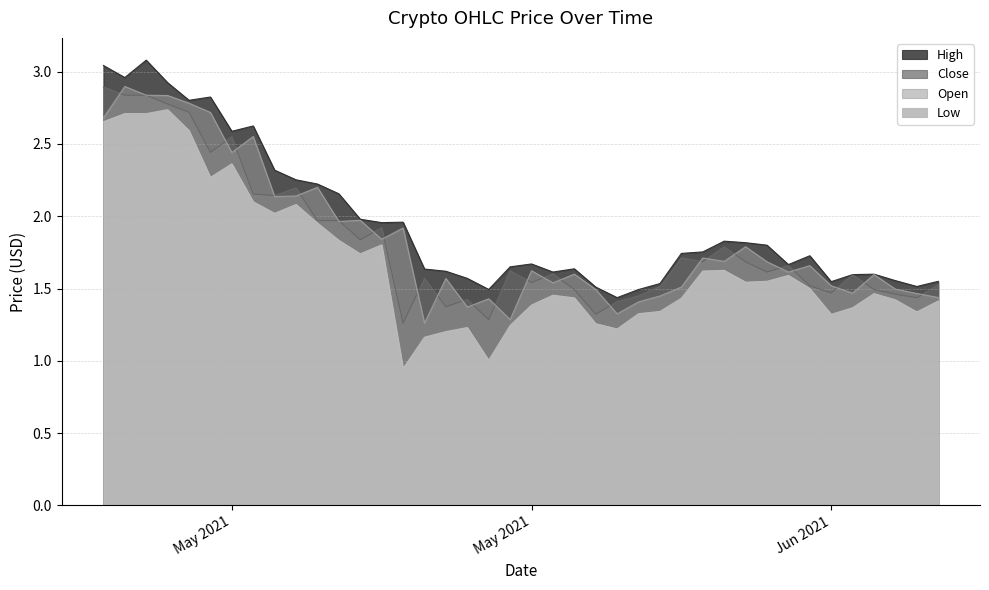

At how many categories does at least one series exceed 1?

40